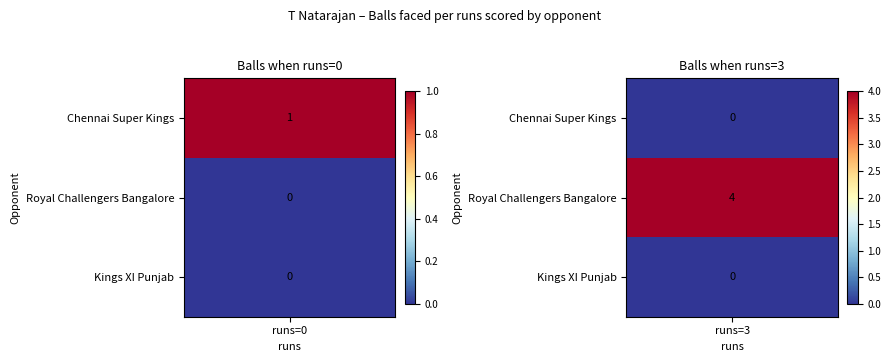

Is the value of Royal Challengers Bangalore at Royal Challengers Bangalore greater than the value of Kings XI Punjab at Chennai Super Kings?

Yes